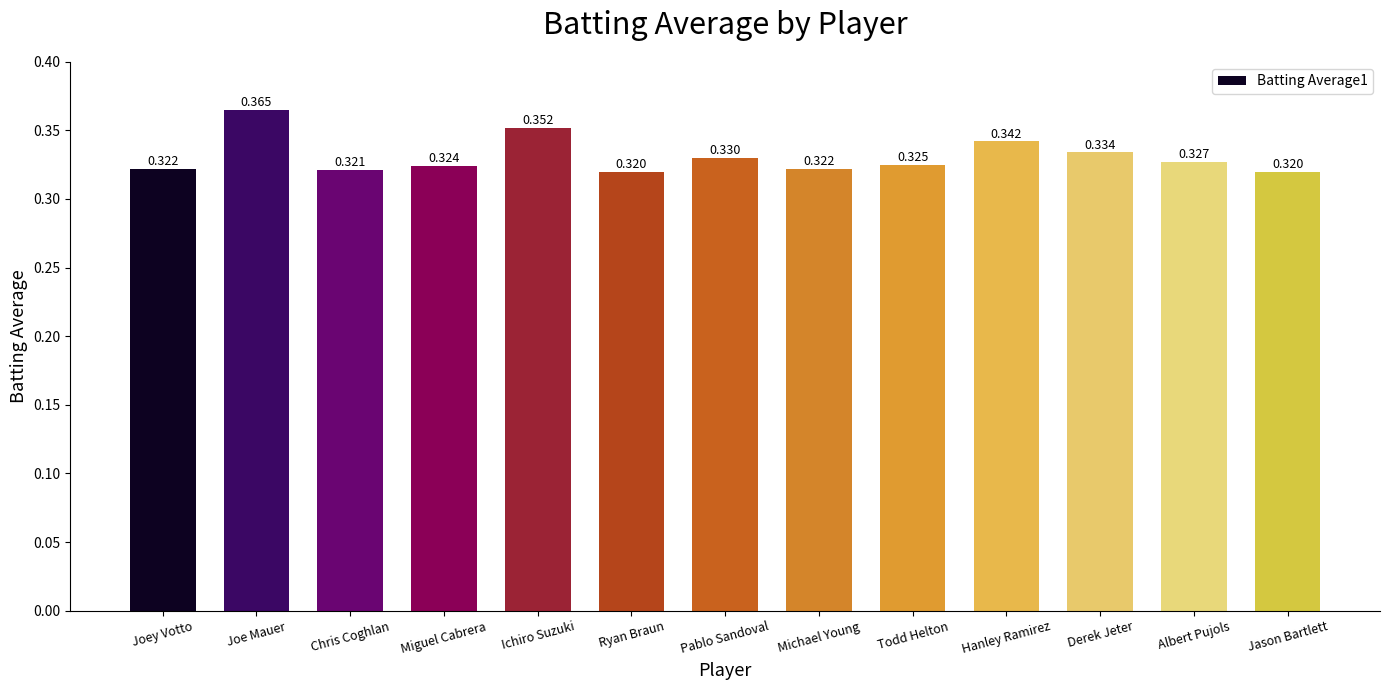

Which category has the highest value across all series?

Joe Mauer